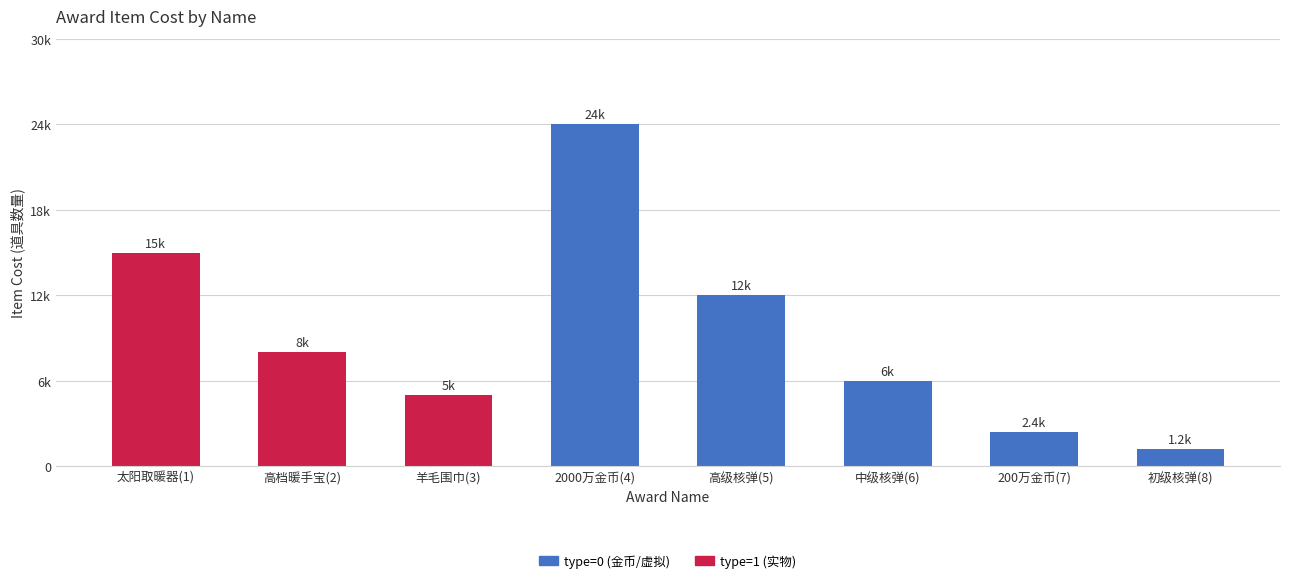

Reading left to right, extract all data points from this chart.

太阳取暖器(1)=15000	高档暖手宝(2)=8000	羊毛围巾(3)=5000	2000万金币(4)=24000	高级核弹(5)=12000	中级核弹(6)=6000	200万金币(7)=2400	初级核弹(8)=1200